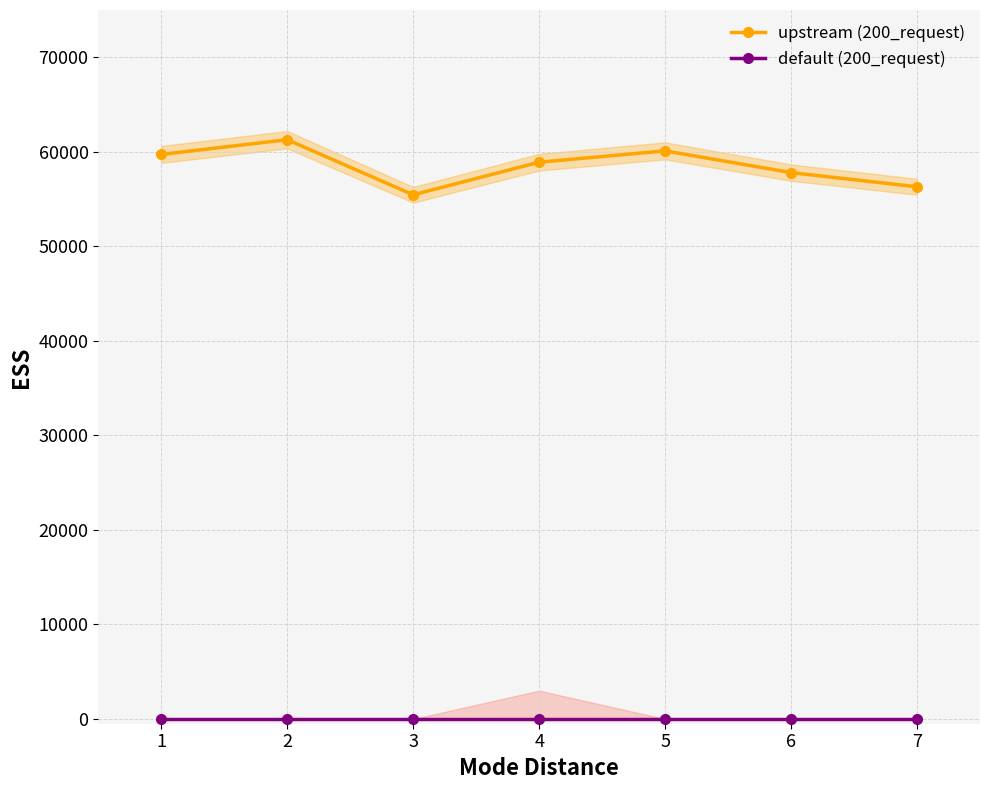

Does the chart have visible grid lines?

Yes